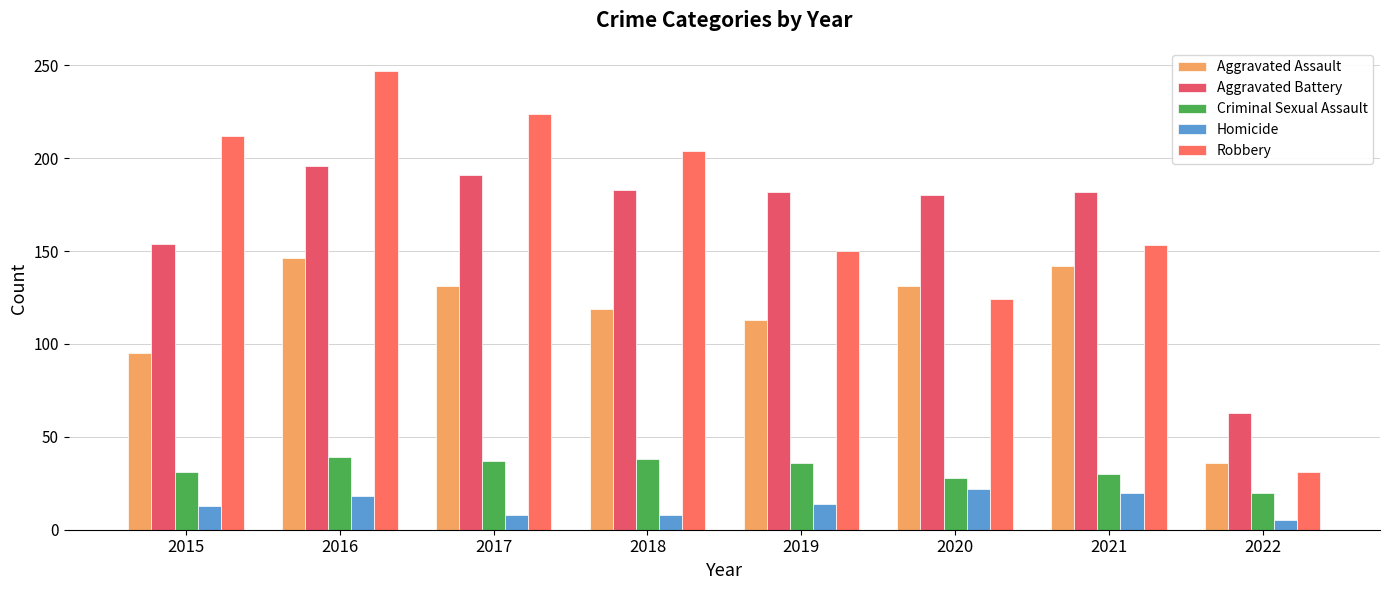

What is the value of the Homicide bar at the 5th from the left?

14